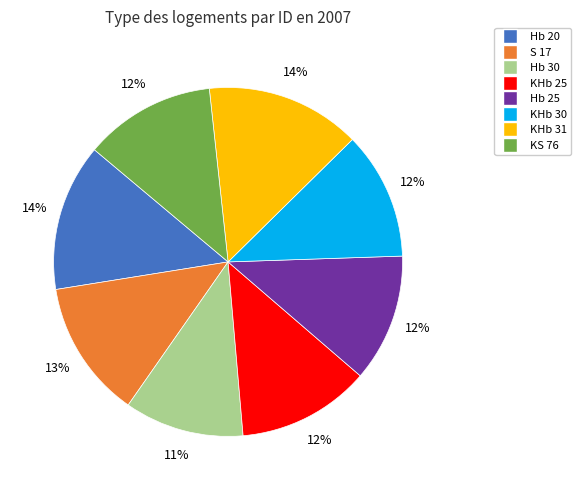

Combined, do KHb 25 and S 17 account for over 50%?

No